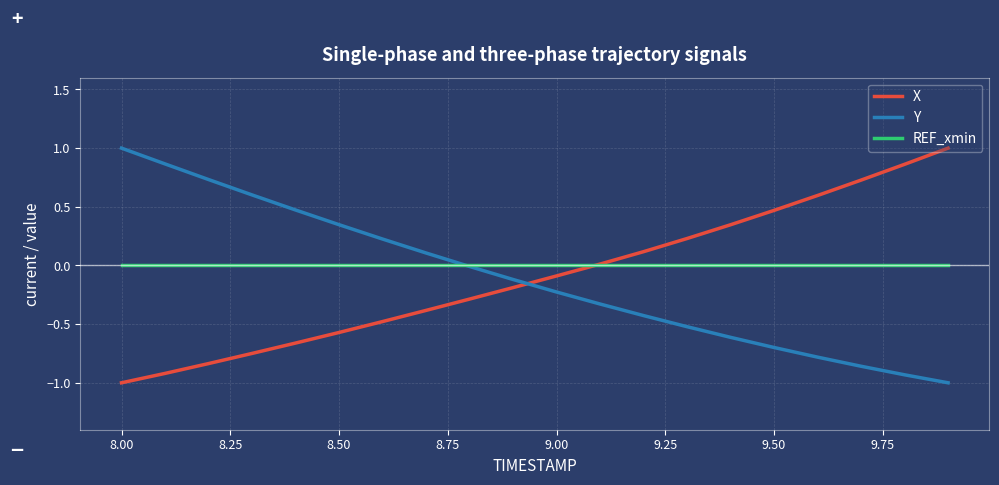

What is the lowest value of the Y series?

-1.0